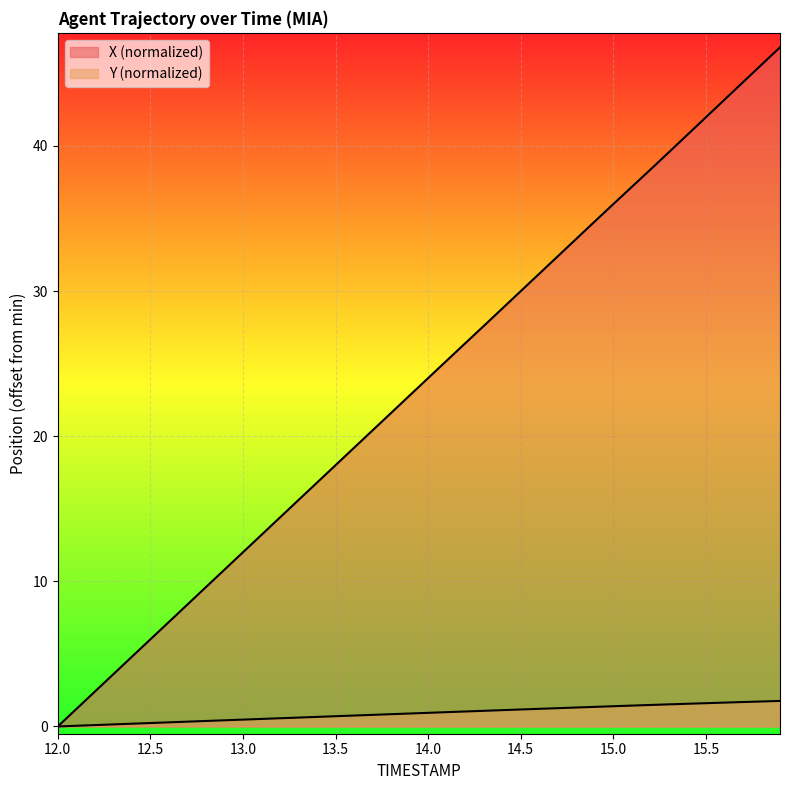

What is the value of the Y point at the 23rd from the left?

1.0